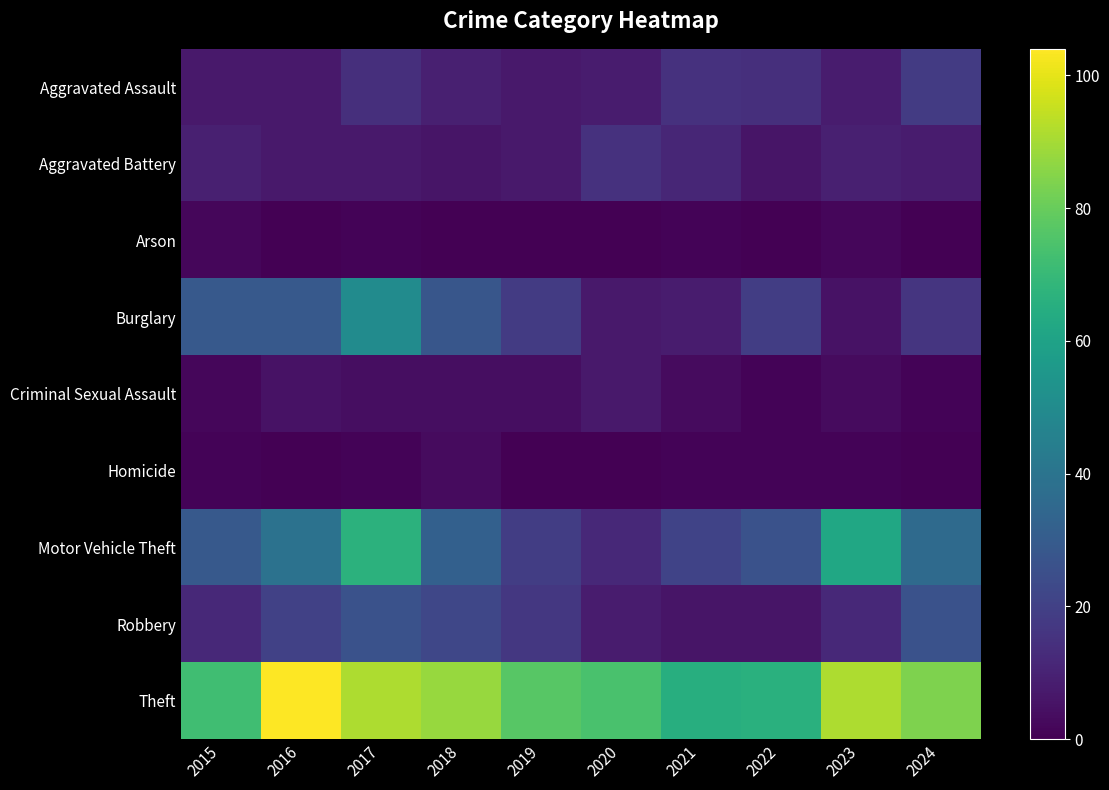

Reading left to right, what are all the values shown in this chart?

Aggravated Assault: 2015=7	2016=7	2017=14	2018=9	2019=7	2020=8	2021=15	2022=14	2023=8	2024=18
Aggravated Battery: 2015=9	2016=7	2017=7	2018=6	2019=7	2020=15	2021=11	2022=6	2023=9	2024=8
Arson: 2015=2	2016=0	2017=1	2018=0	2019=0	2020=0	2021=1	2022=0	2023=2	2024=0
Burglary: 2015=29	2016=29	2017=50	2018=28	2019=18	2020=7	2021=8	2022=19	2023=5	2024=16
Criminal Sexual Assault: 2015=2	2016=5	2017=4	2018=4	2019=4	2020=7	2021=3	2022=1	2023=3	2024=1
Homicide: 2015=1	2016=0	2017=1	2018=3	2019=0	2020=0	2021=1	2022=1	2023=1	2024=0
Motor Vehicle Theft: 2015=29	2016=39	2017=67	2018=32	2019=19	2020=12	2021=21	2022=26	2023=62	2024=36
Robbery: 2015=12	2016=20	2017=26	2018=22	2019=17	2020=8	2021=6	2022=6	2023=12	2024=26
Theft: 2015=72	2016=104	2017=91	2018=88	2019=77	2020=74	2021=65	2022=66	2023=91	2024=84